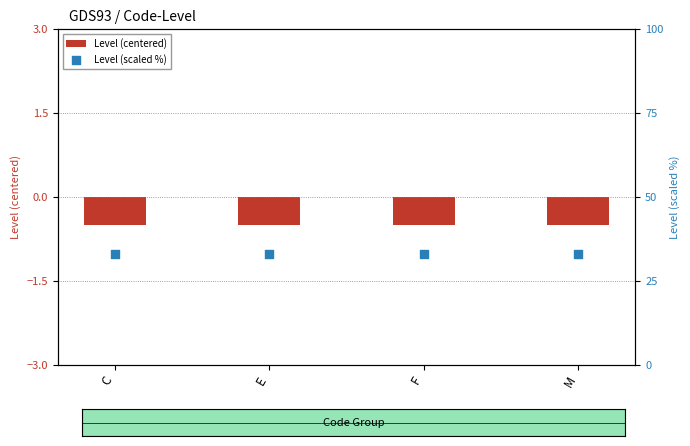

What is the total value across all series at E?

32.5